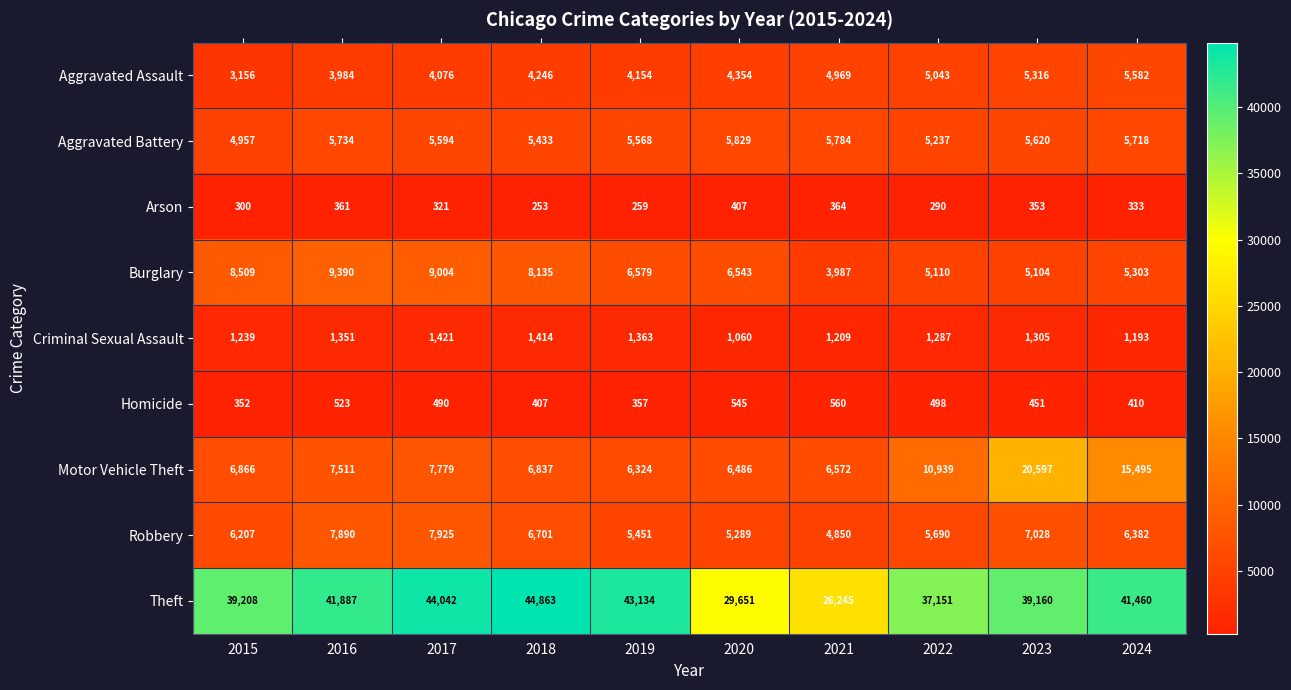

Is it true that Aggravated Battery equals 5237 at 2022?

True